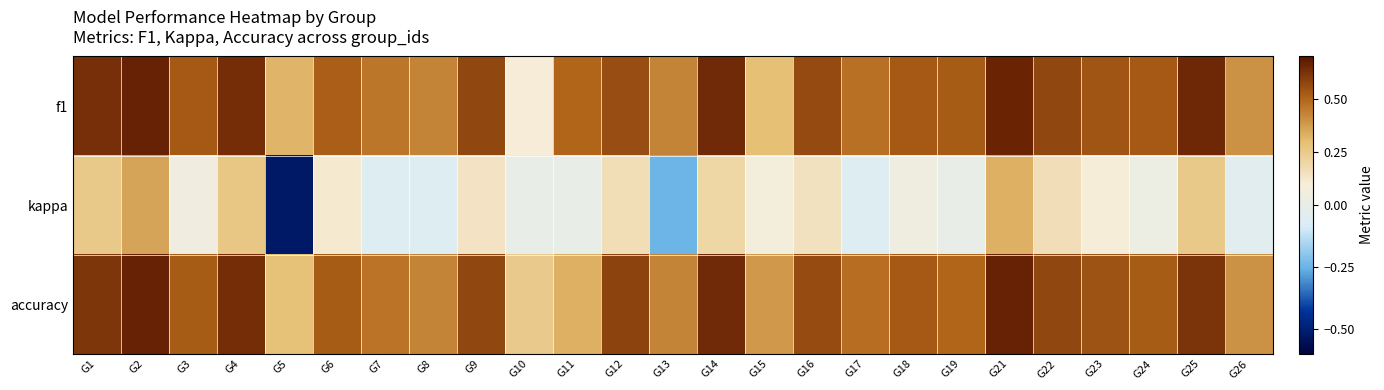

Which has a higher value, G15 or G22?

G22